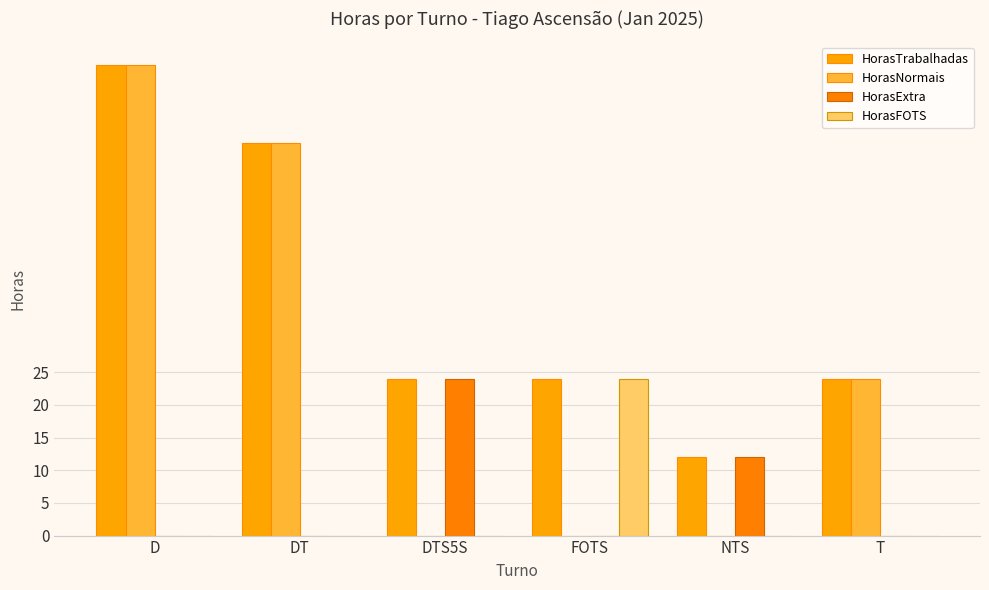

What is the label of the 5th bar from the left?

NTS